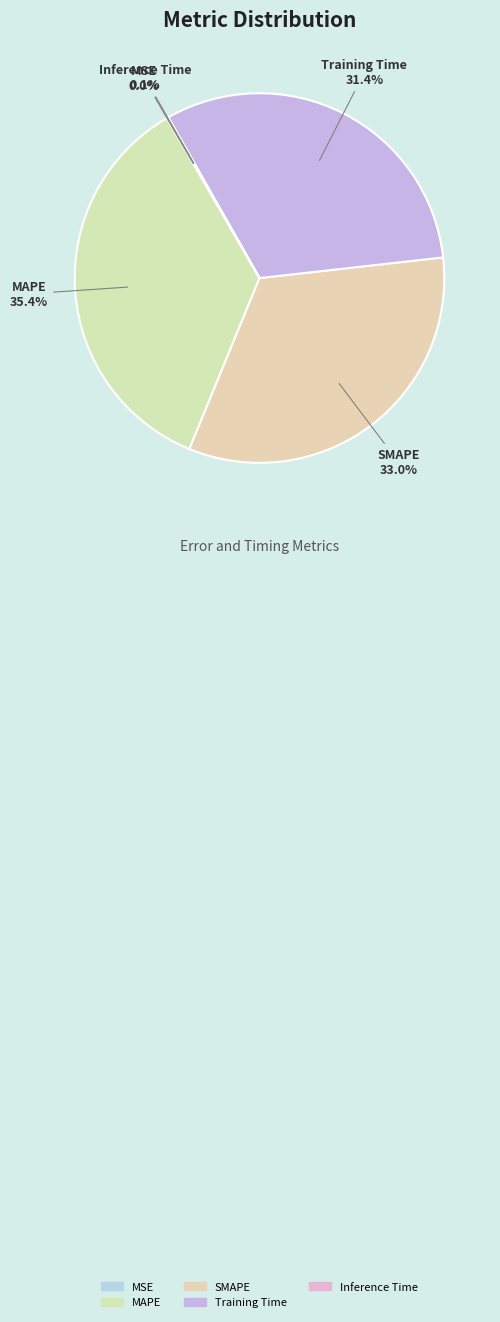

To the nearest percent, what is the difference between the largest and smallest slice percentages?

35%